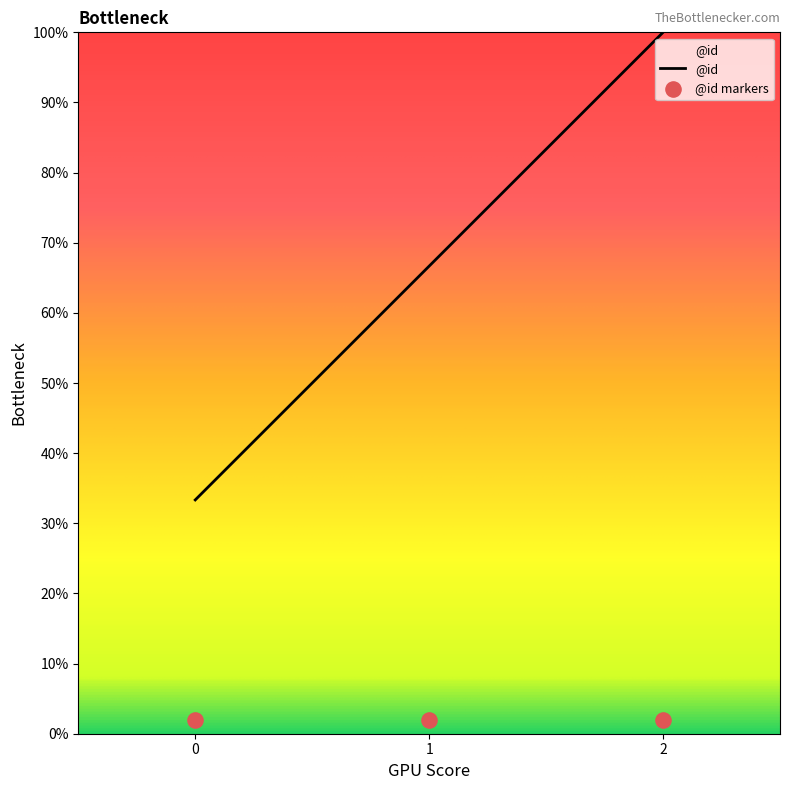

Between 0 and 2, which is larger?

2